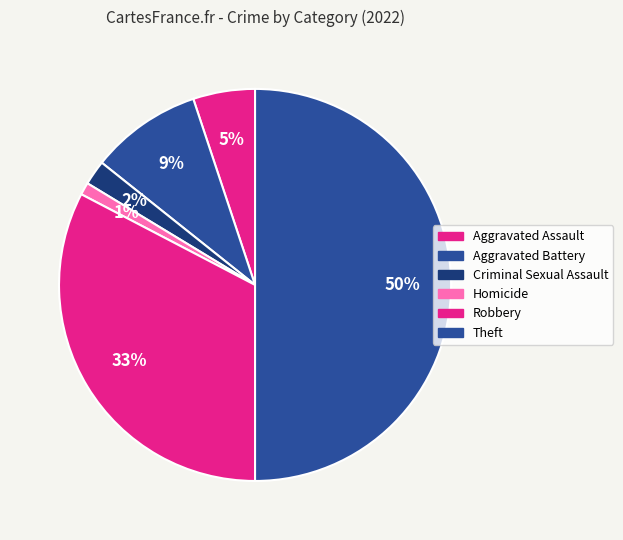

The Homicide slice represents 1% of the pie. True or false?

True